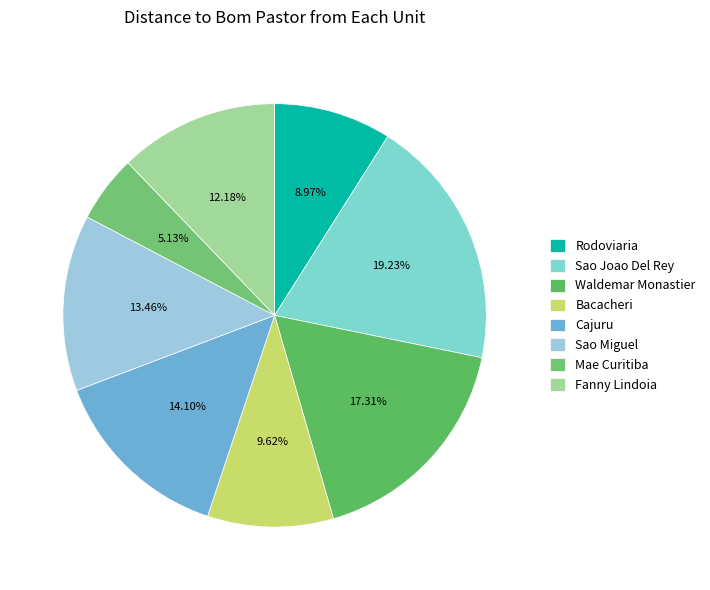

What is the largest slice in the pie chart?

Sao Joao Del Rey